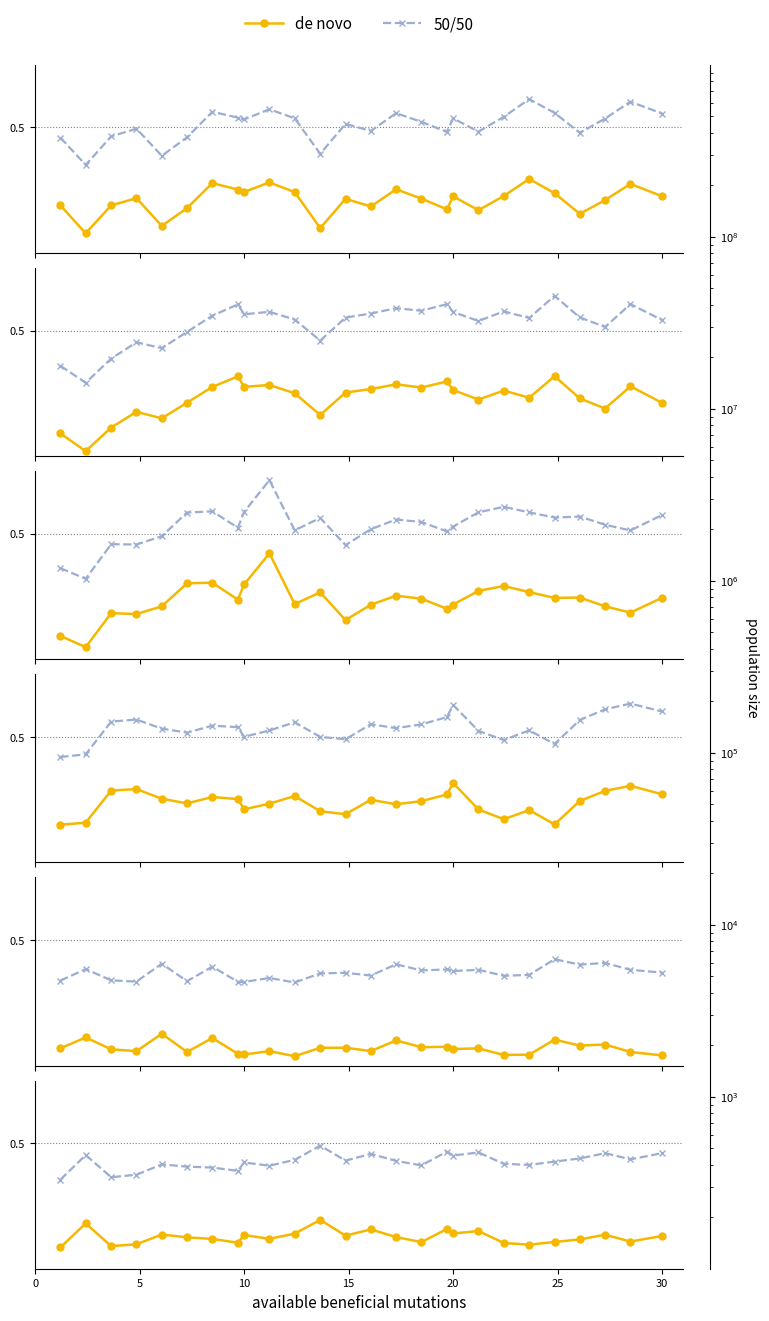

True or false: 50/50 and de novo intersect in this chart.

False